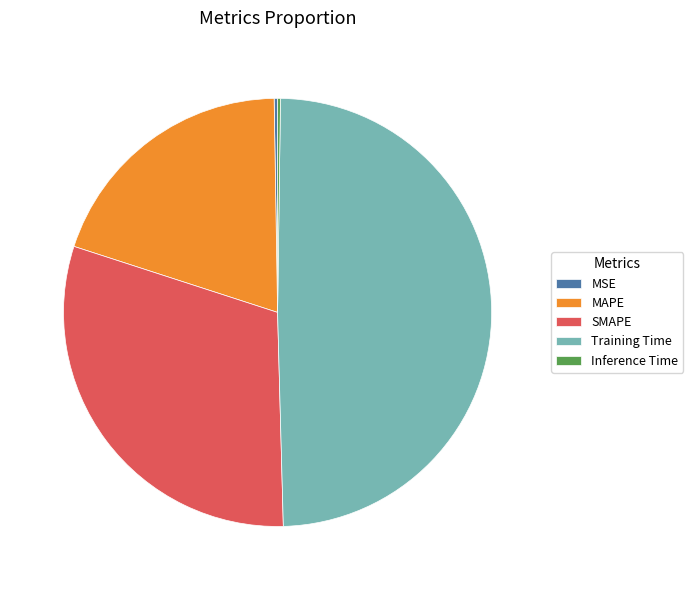

Is it true that MAPE is 27% of the pie?

False